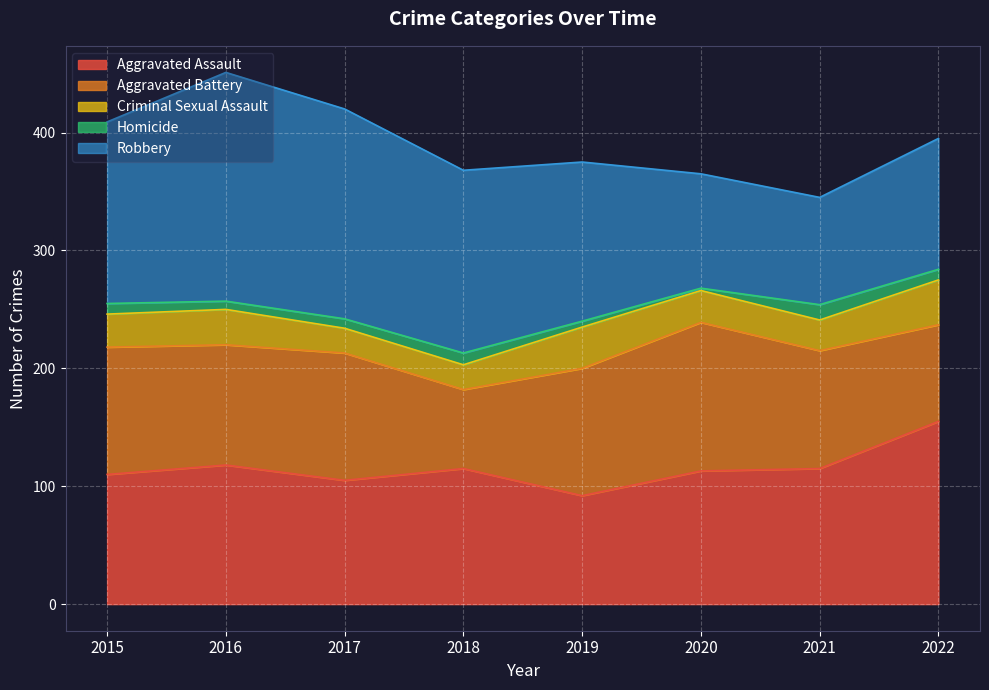

What is the value of the Aggravated Assault point at the 4th from the left?

115